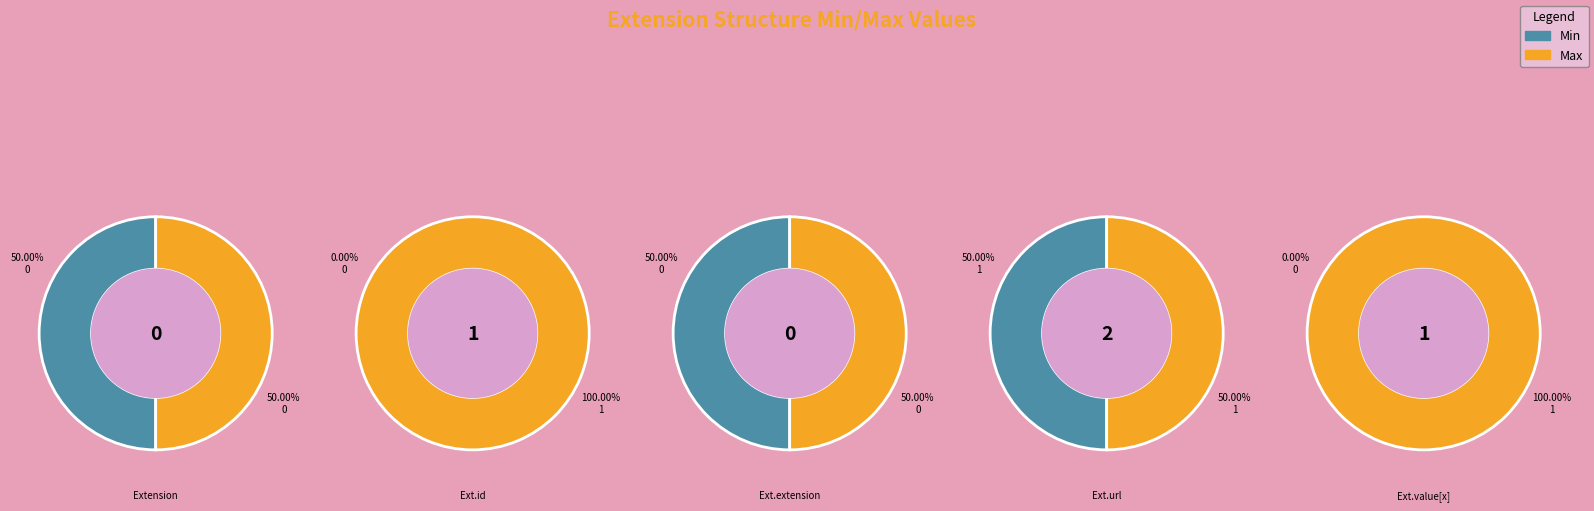

Is it true that Extension.url is 99% of the pie?

False